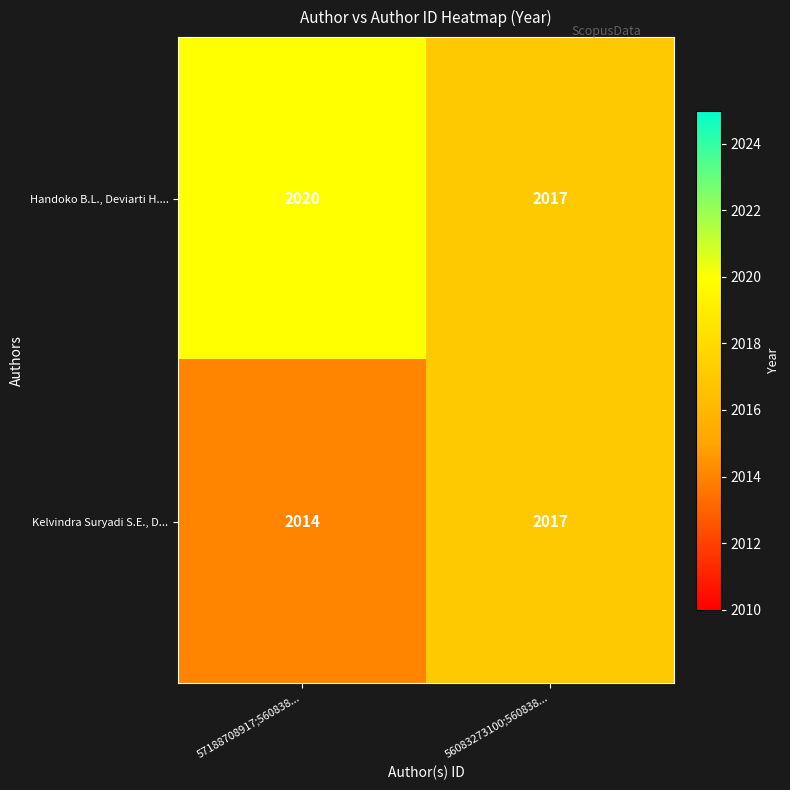

What is the difference between the highest and lowest values at 57188708917;560838...?

6